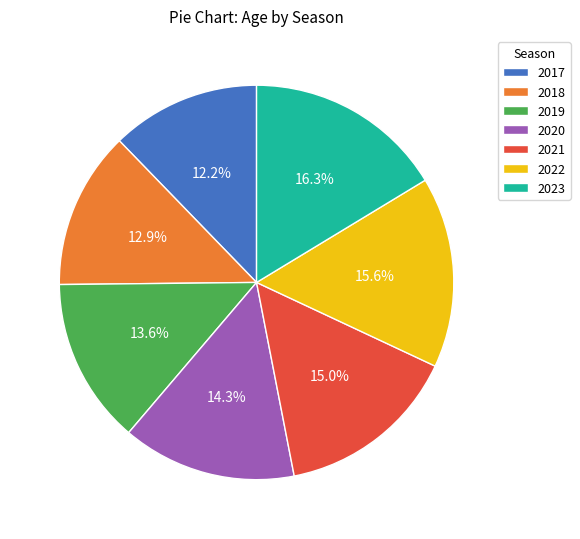

What percentage is NOT represented by 2022?

84.4%